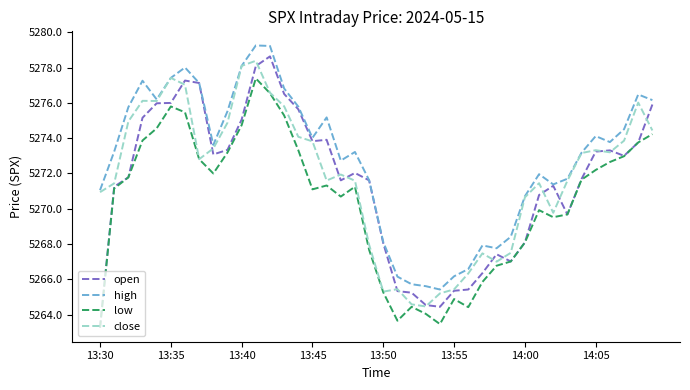

Which series has the largest range (max minus min)?

open